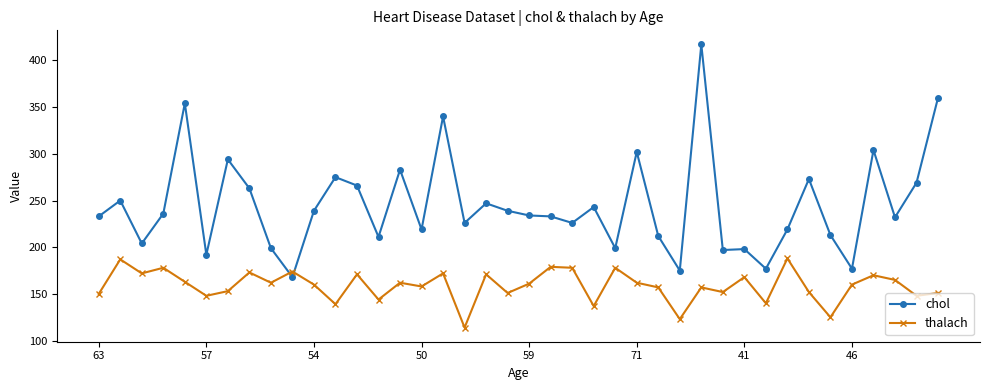

List the series in order of their overall mean, highest first.

chol, thalach